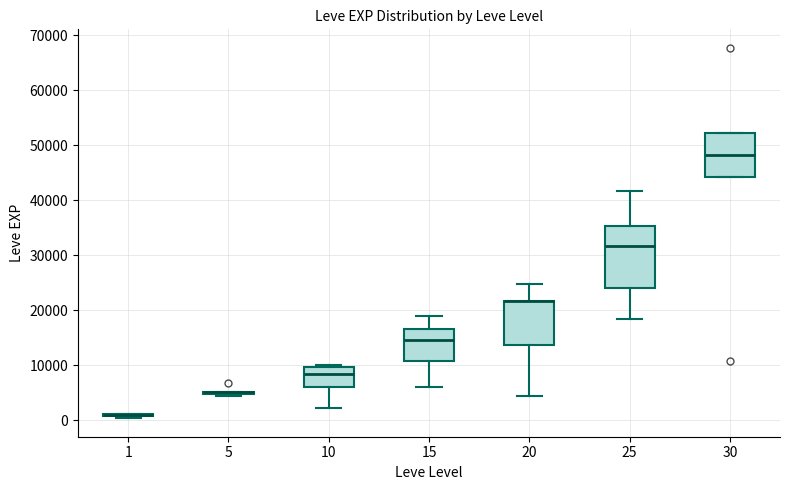

Where is the lower edge of the box at x = 30 on the y-axis? The values are not printed on the chart, so give them approximately, as read against the axis.

44000